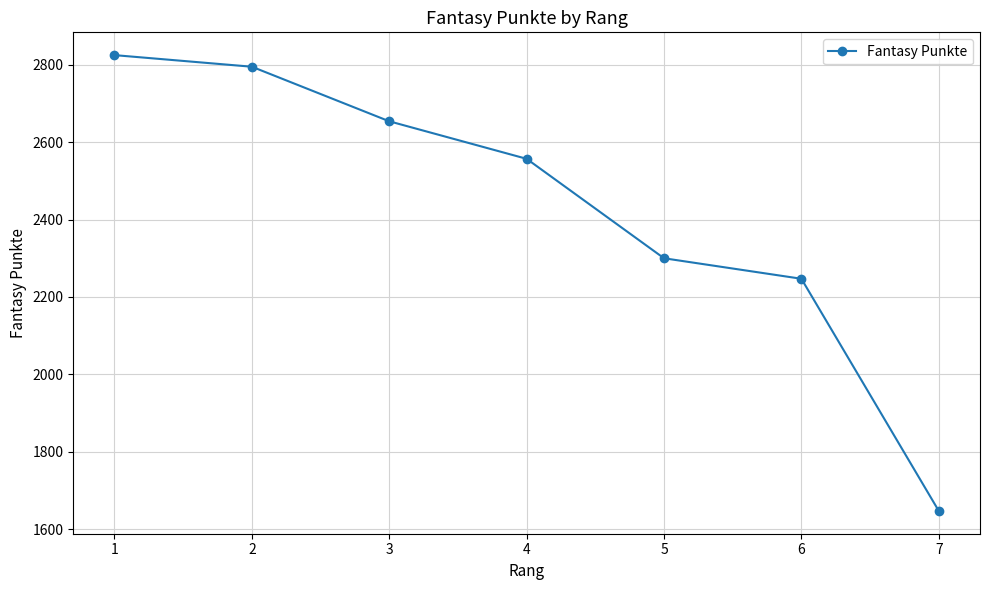

What is the difference between the maximum and minimum values?

1178